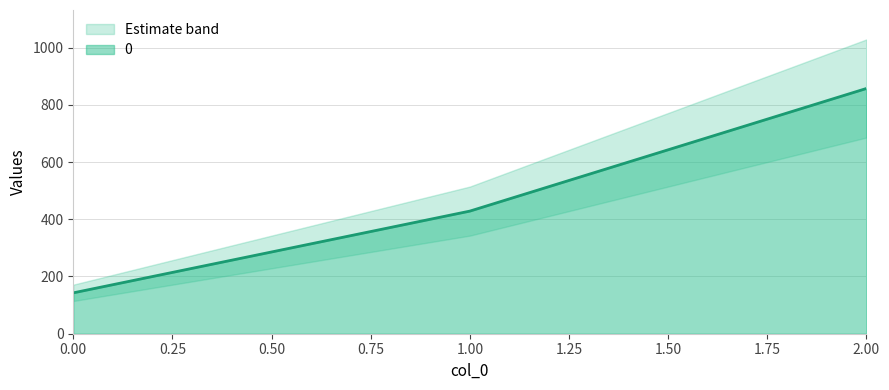

What is the value of the 2nd point from the left?

428.6